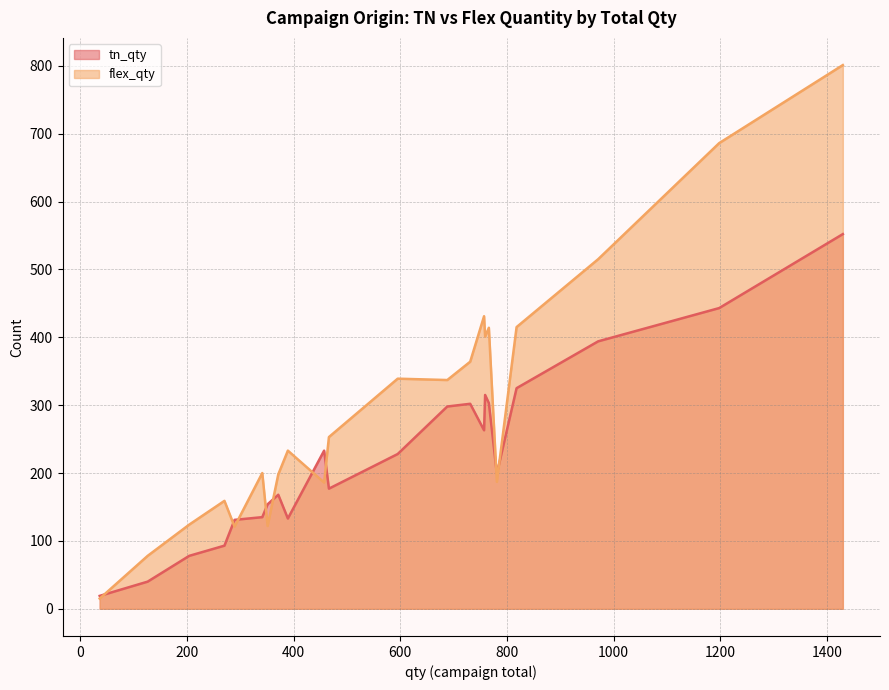

Which series has the widest spread of values?

flex_qty